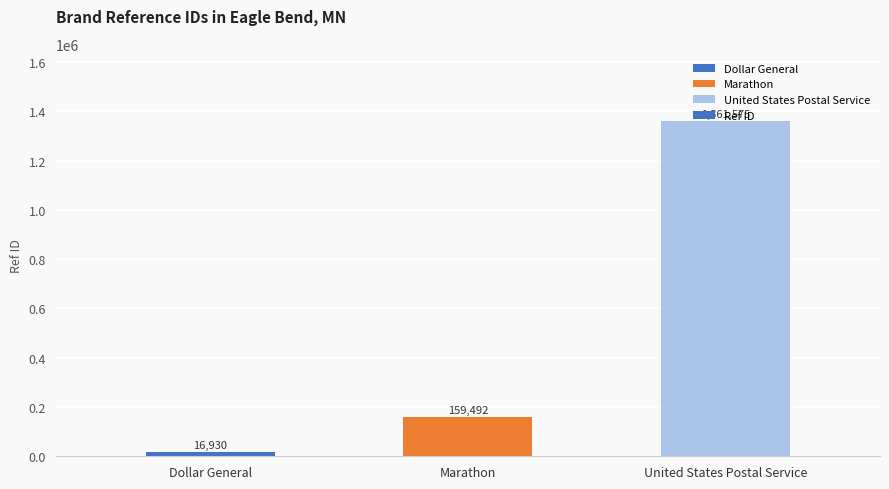

The value at United States Postal Service is 292569. True or false?

False